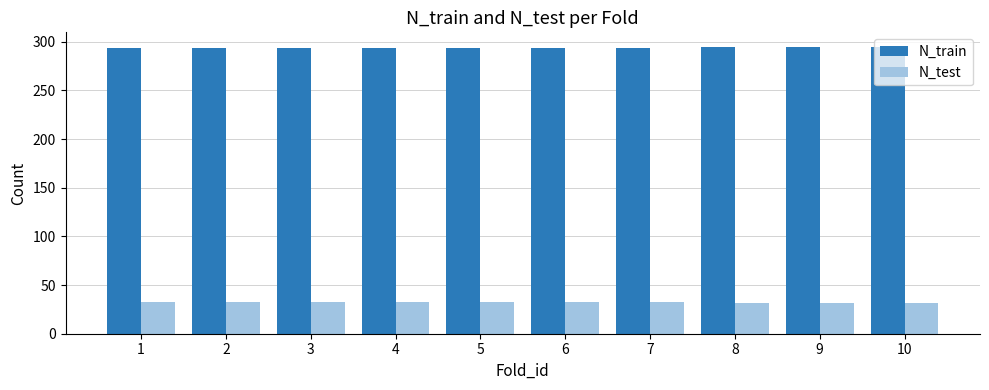

At 7, list the series in order from largest to smallest.

N_train, N_test